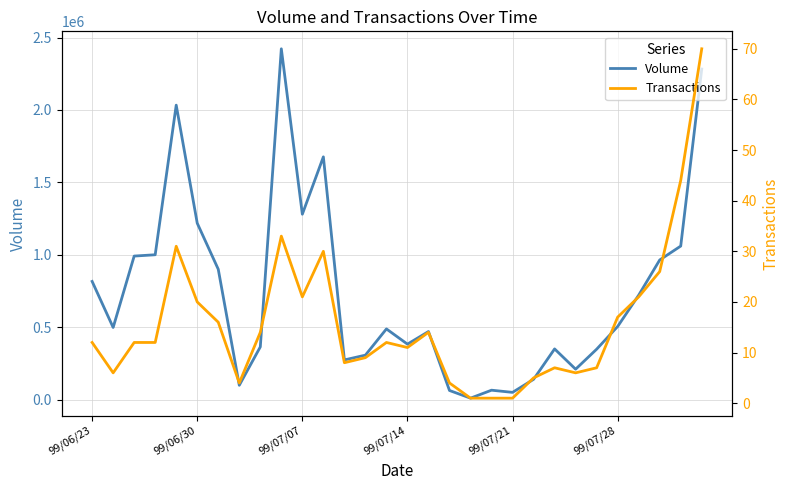

What is the difference between the highest and lowest values at 28?

1059956